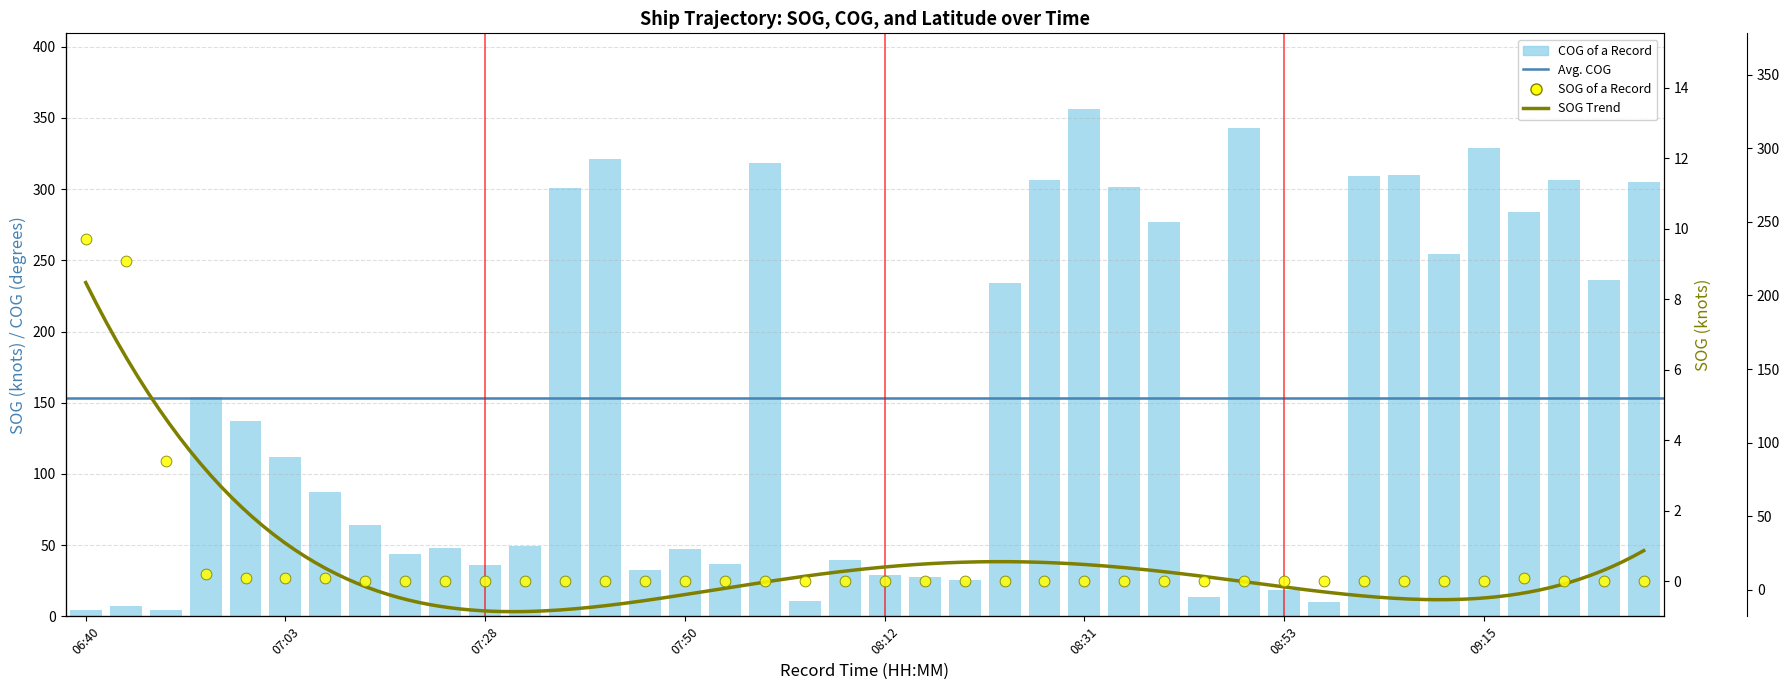

At which category is the sum across all series the highest?

08:31